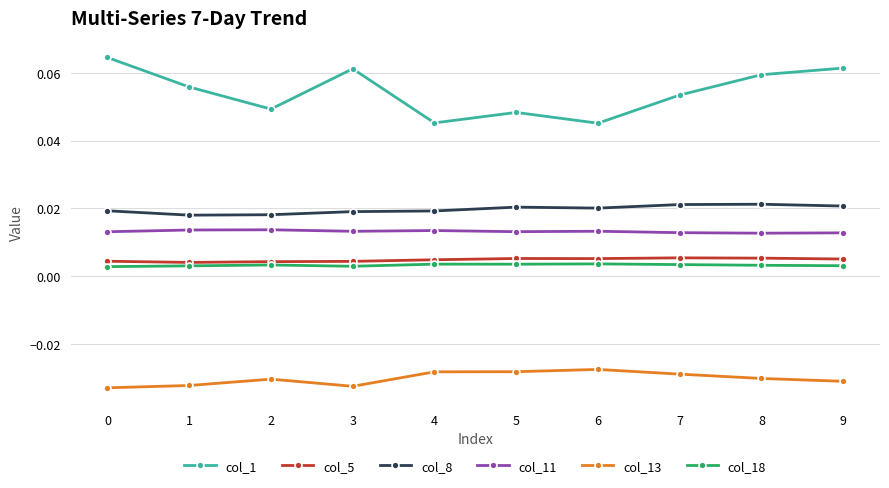

At how many categories does at least one series exceed 0?

10